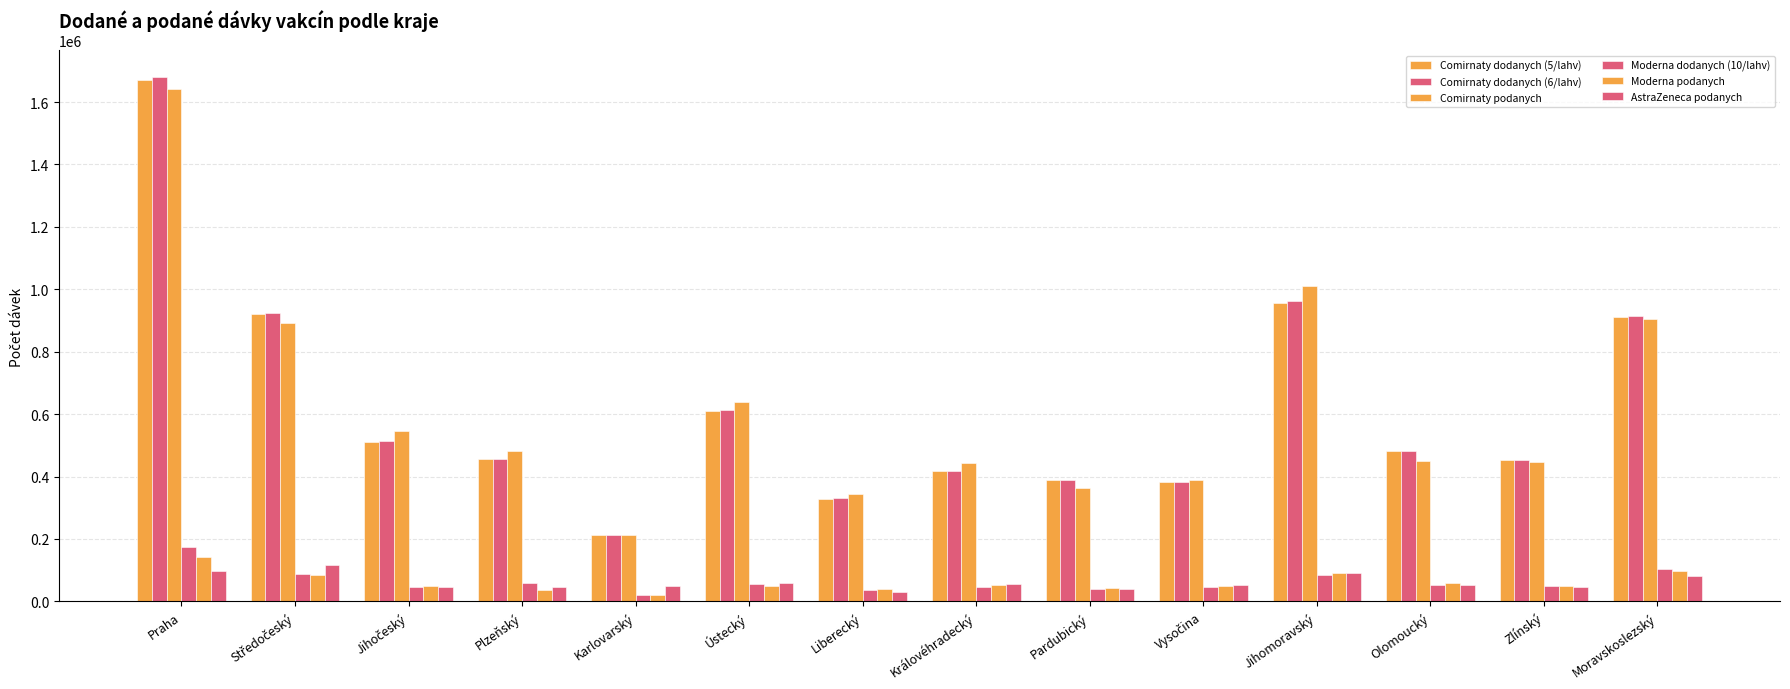

What is the difference between the highest and lowest values at Jihomoravský?

924340